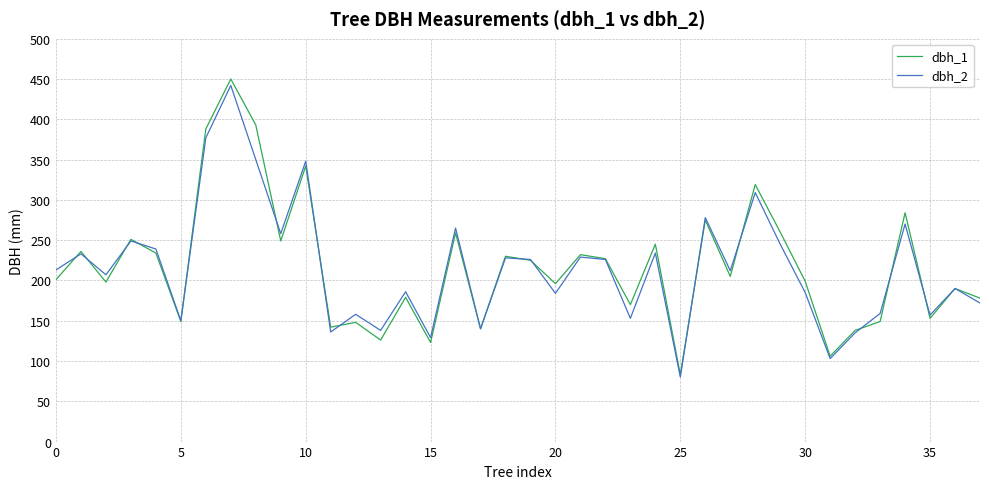

What is the lowest value of the dbh_1 series?

83